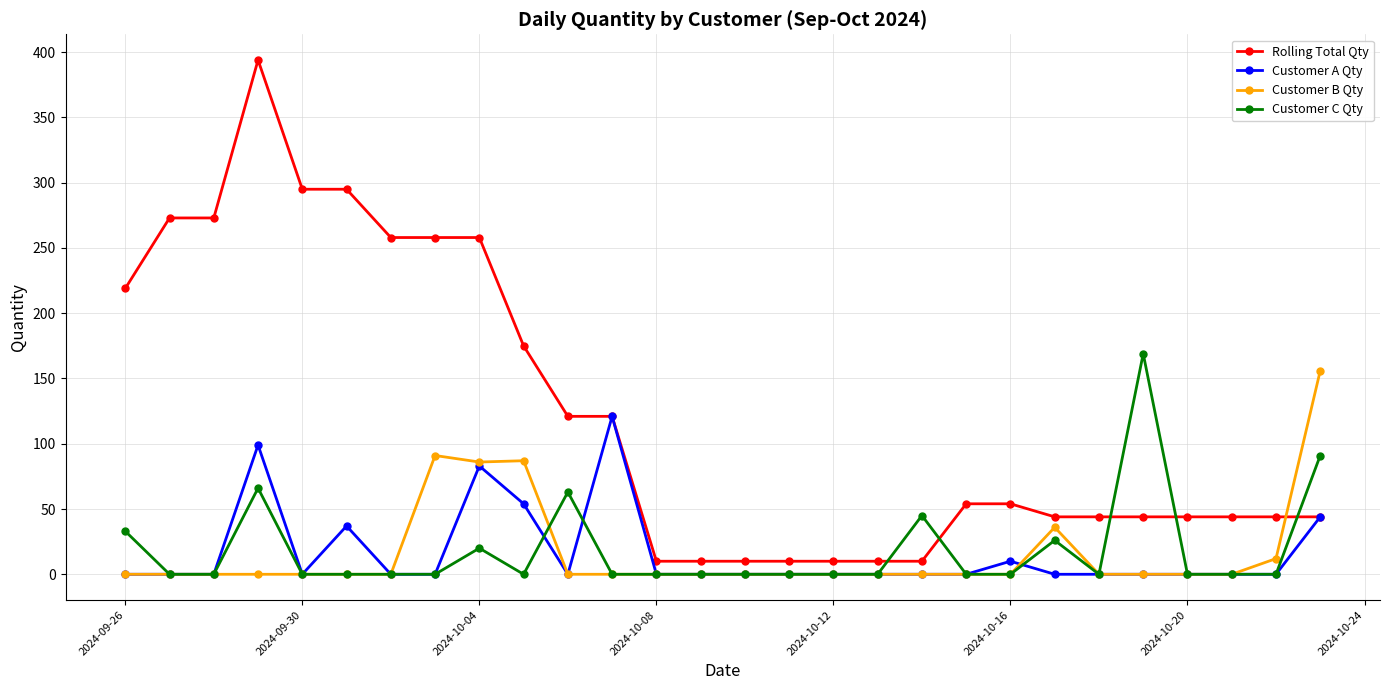

How many intersections are there between Customer C Qty and Rolling Total Qty?

5